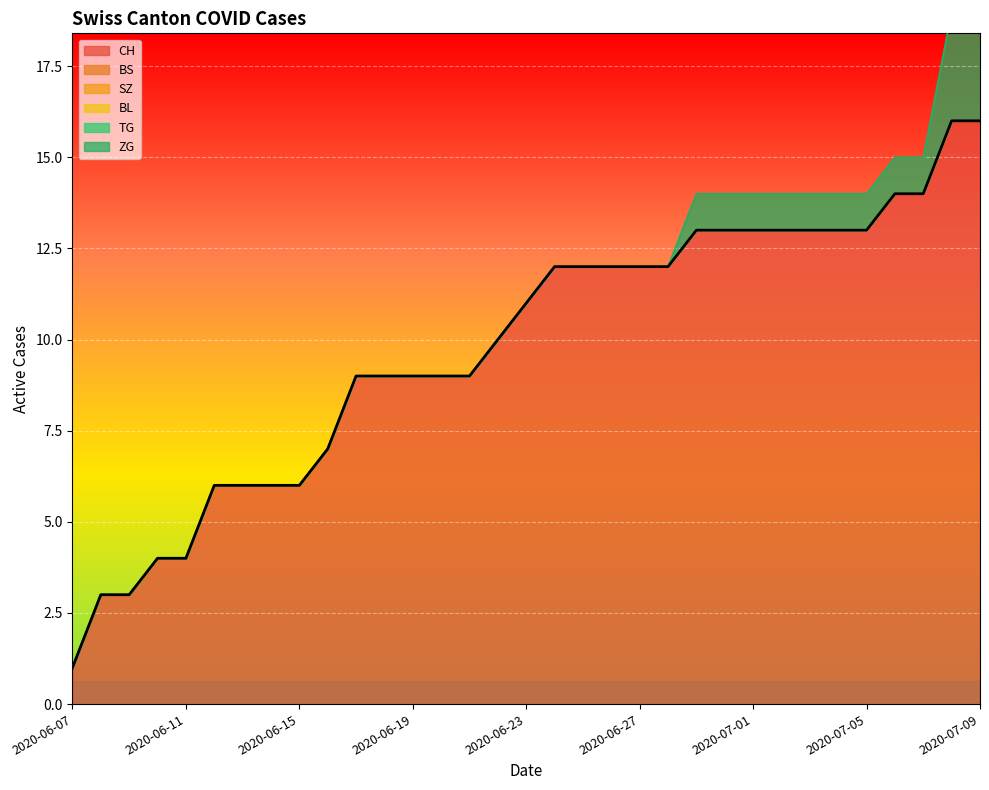

What is the total value across all series at 2020-06-15?

6